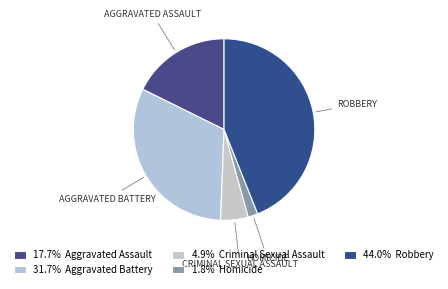

Count the number of slices in the pie.

5